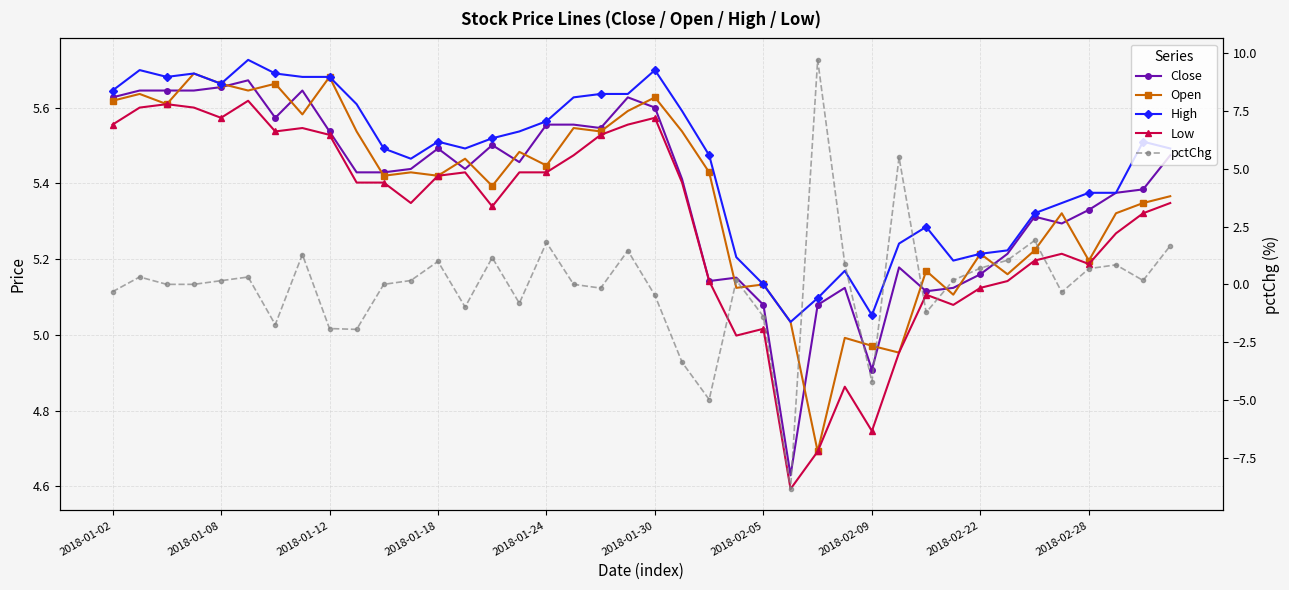

Where is Open nearest to the value 5?

27